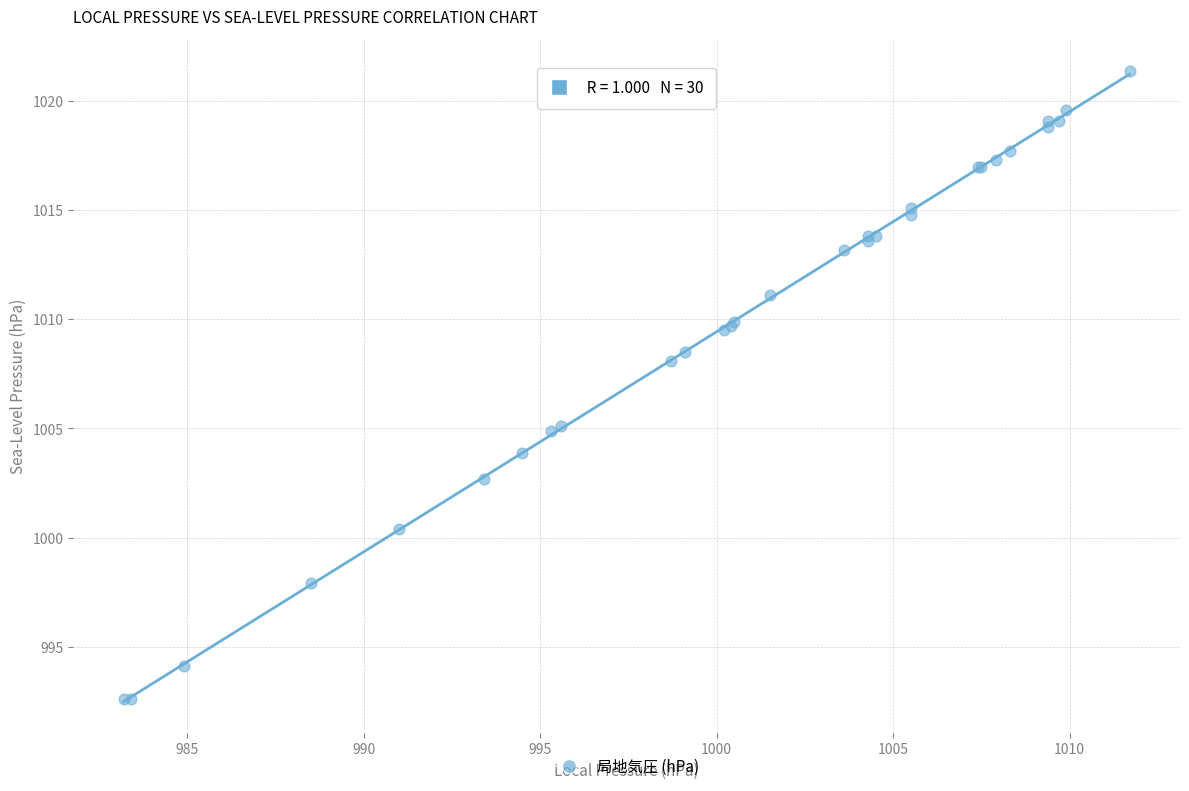

What Y value in the scatter plot is closest to 1007?

1008.1